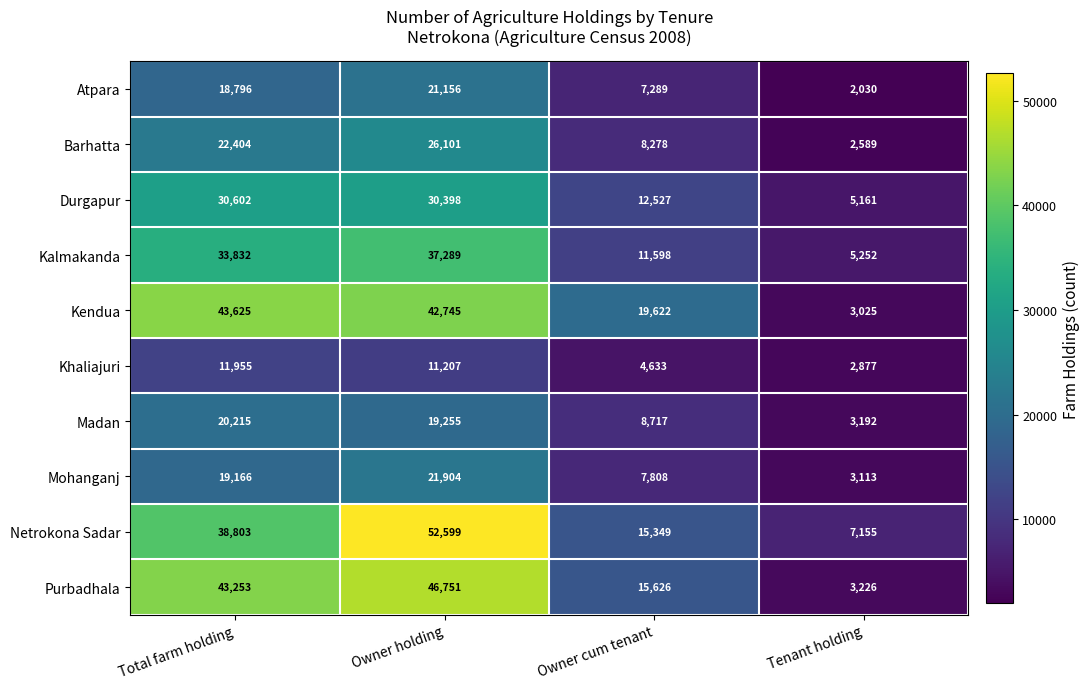

How many categories are shown in the chart?

4